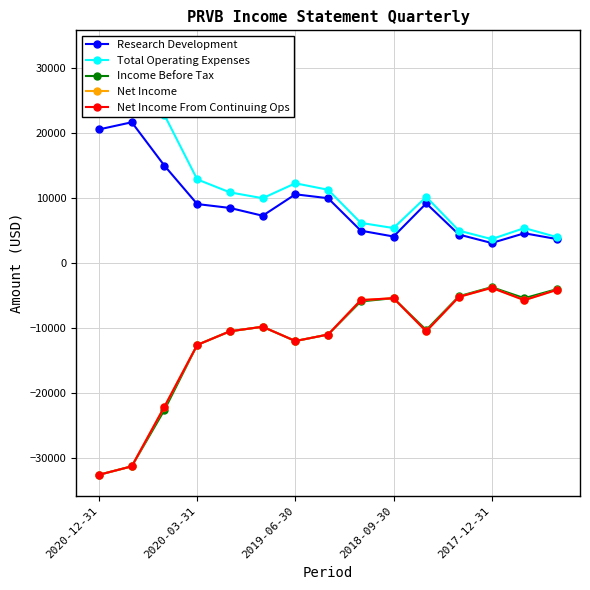

How many data points in Net Income From Continuing Ops are less than -10500?

6